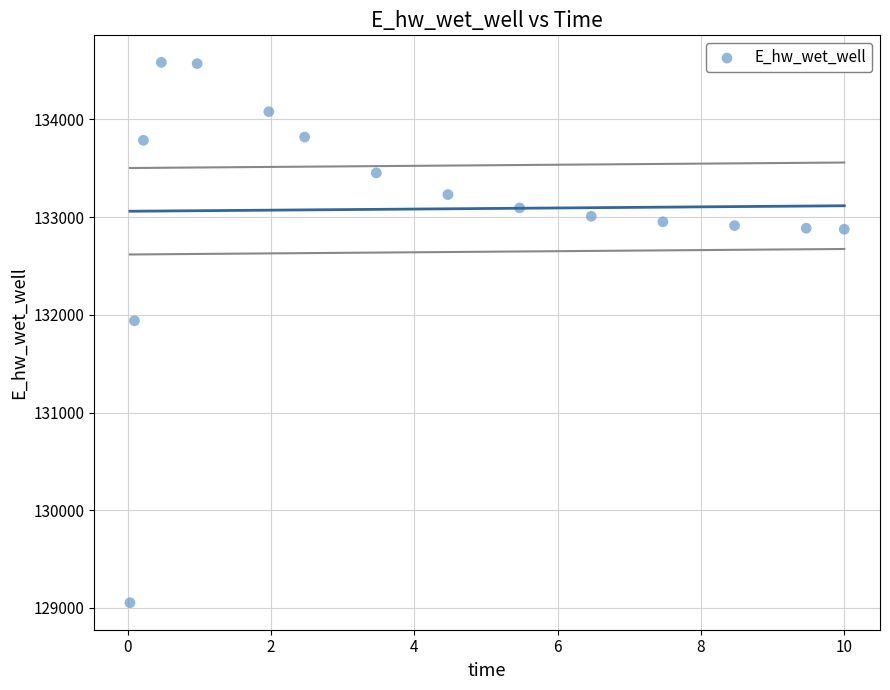

What is the range of Y values (max minus min)?

5530.3